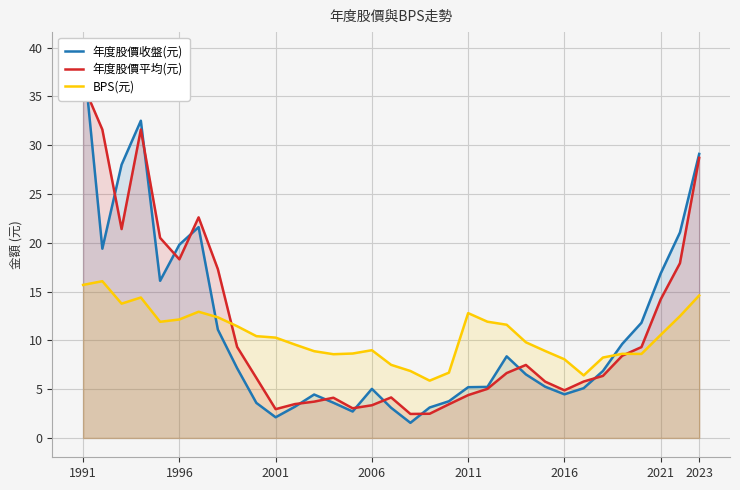

True or false: 年度股價平均(元) and BPS(元) intersect in this chart.

True